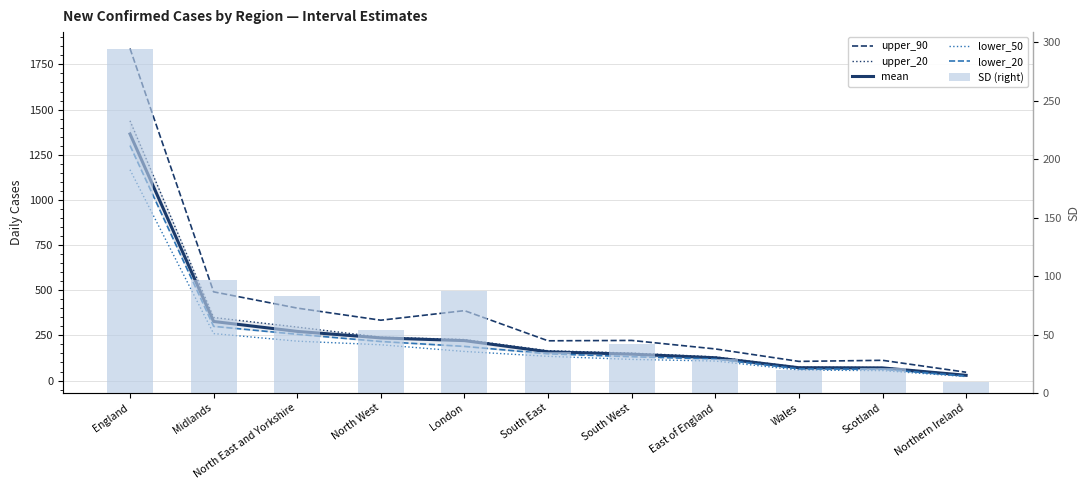

What is the value of the lower_50 bar at the 7th from the left?

117